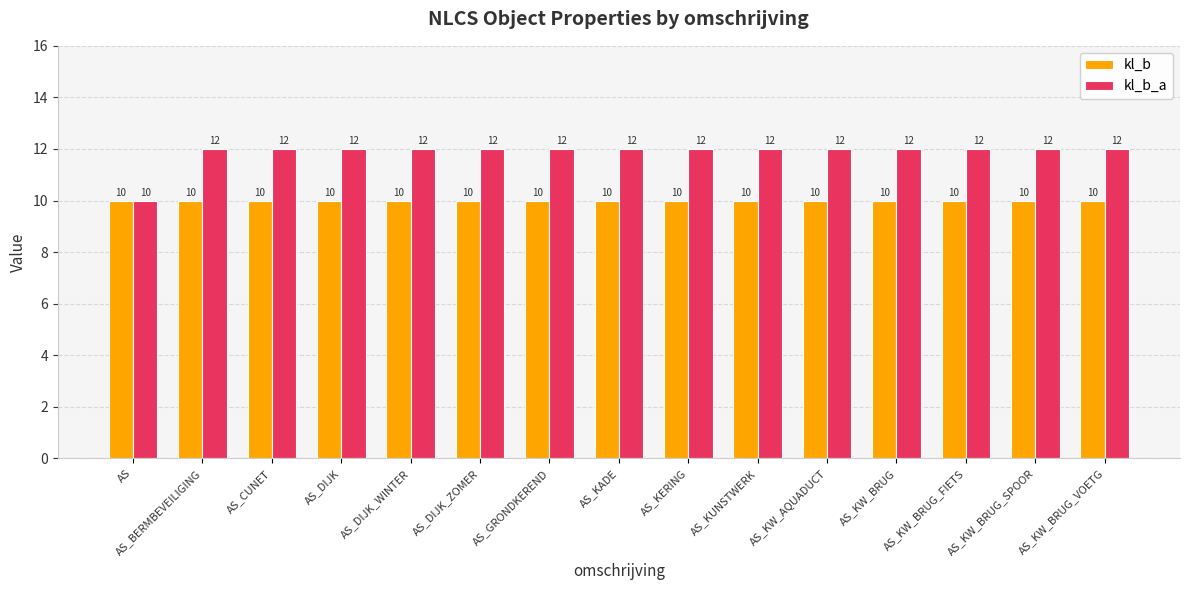

Read the kl_b value at AS_DIJK_WINTER.

10